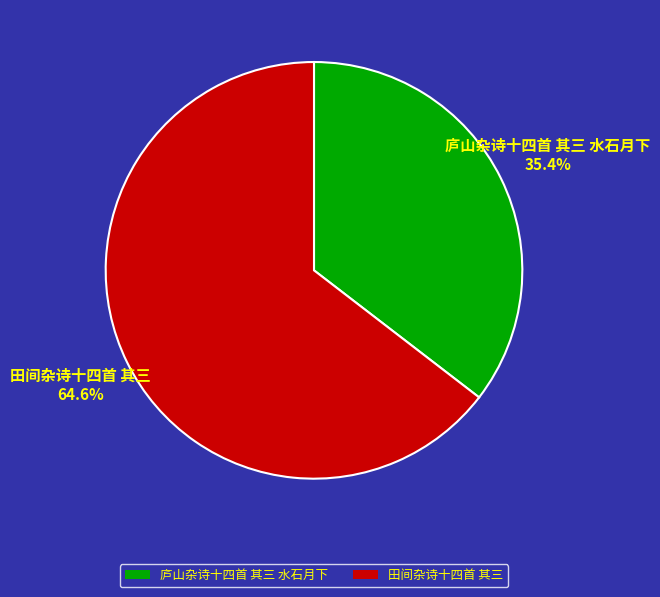

To the nearest percent, what percentage of the pie is 庐山杂诗十四首 其三 水石月下?

35%